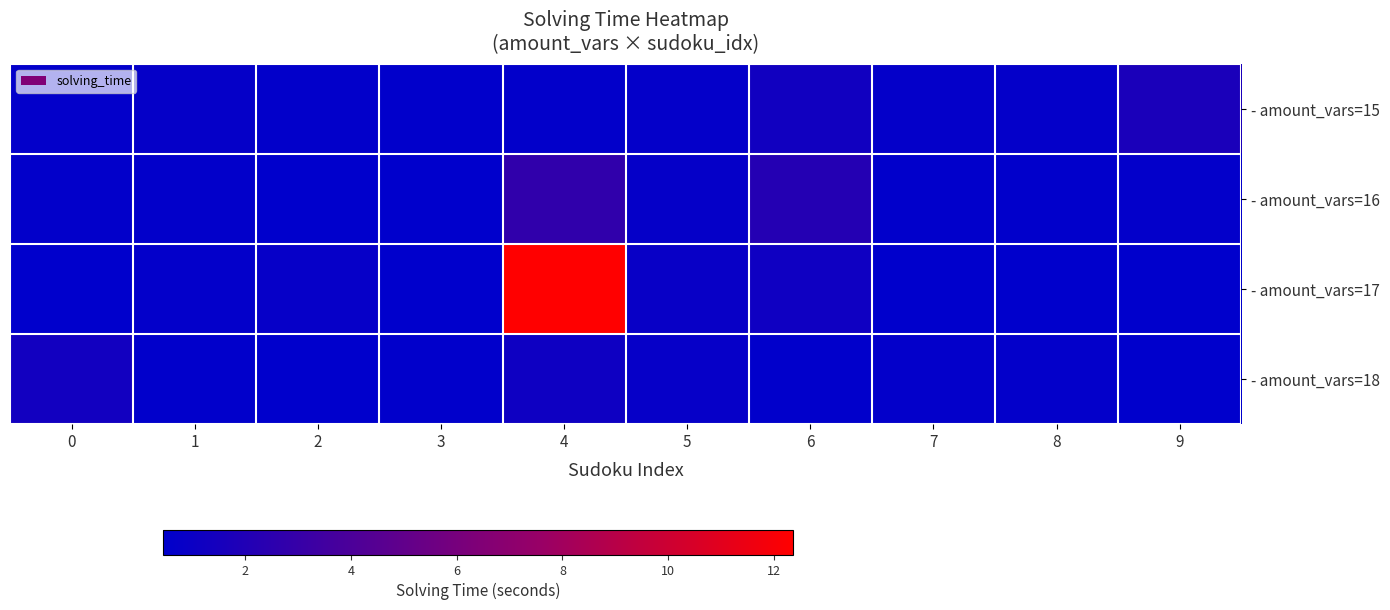

What is the minimum value shown in the chart?

0.4